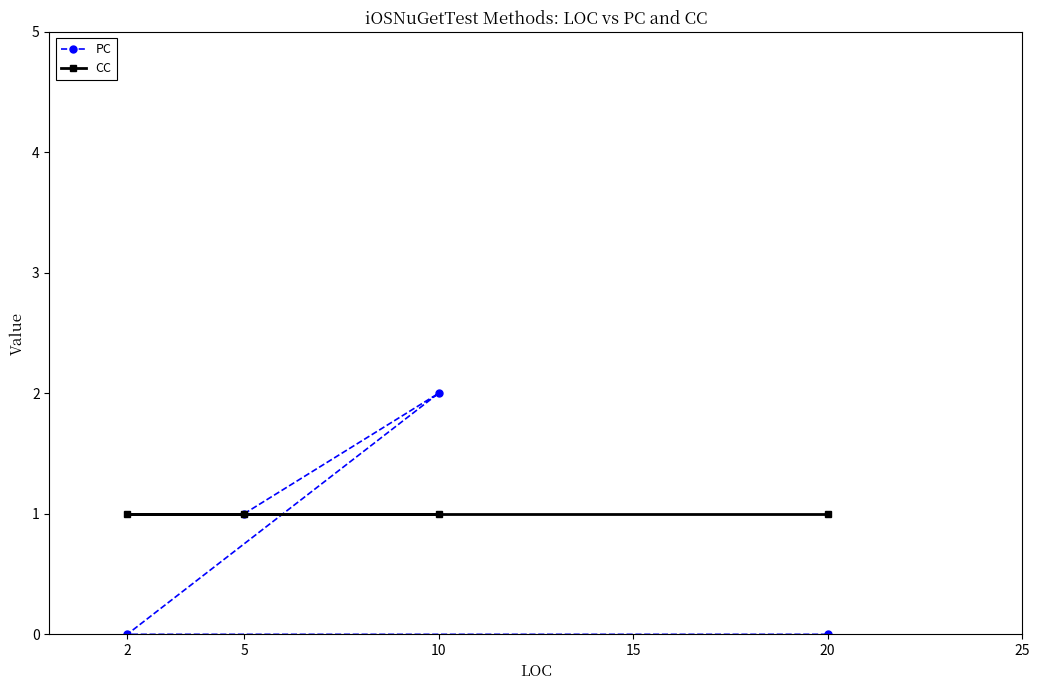

What is the average value of the PC series?

1